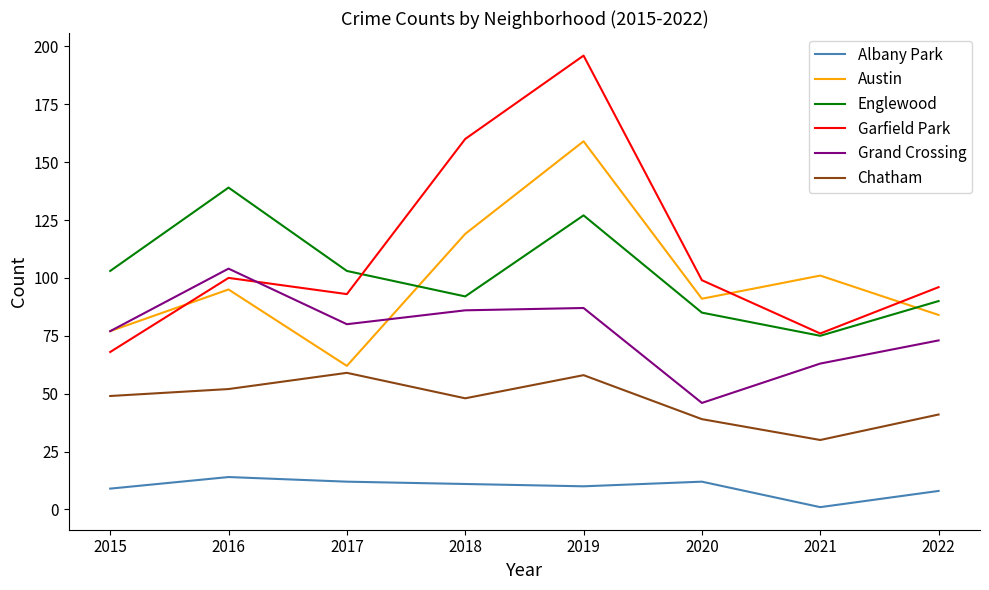

True or false: Austin has a value of 91 at 2020.

True